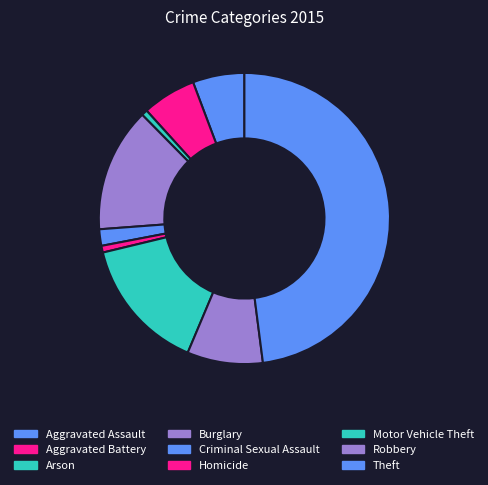

To the nearest percent, what is the difference between the Motor Vehicle Theft and Criminal Sexual Assault slice percentages?

13%